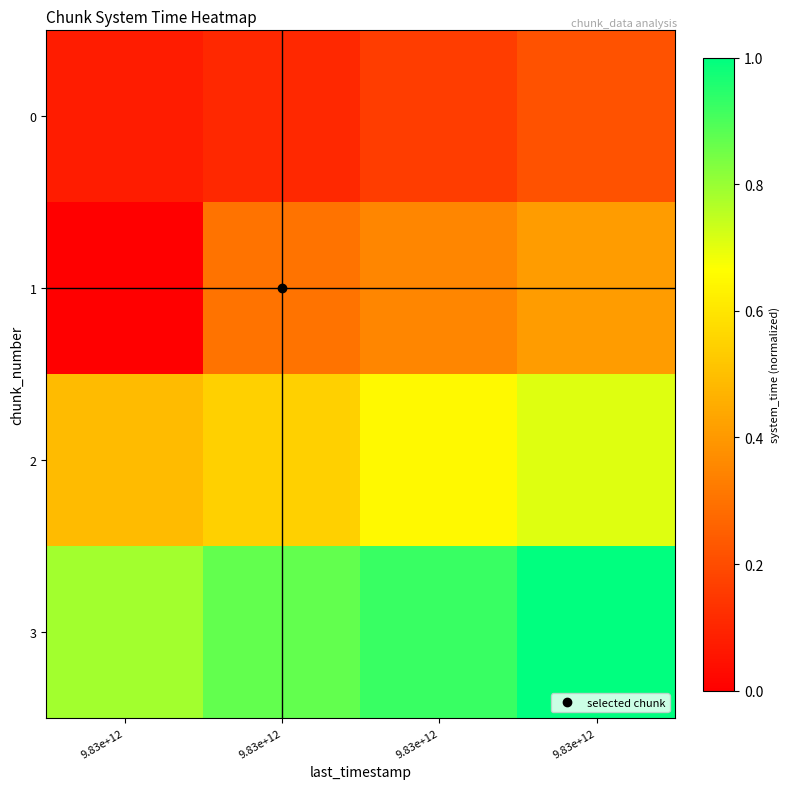

Which label corresponds to the smallest value in the chart?

9.83e+12